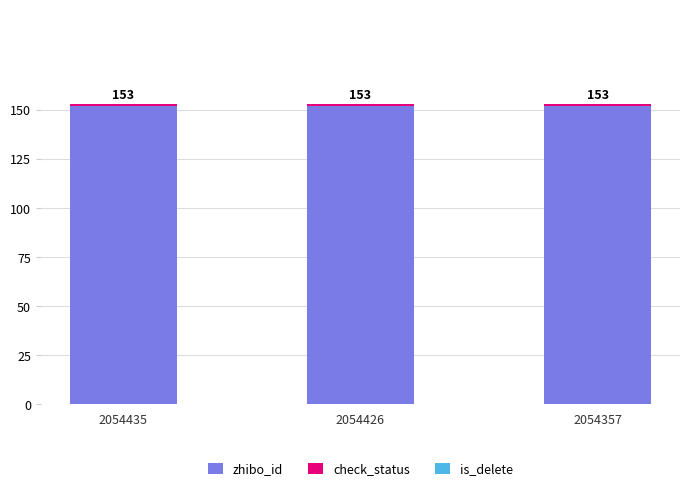

What is the value of the zhibo_id bar at the 2nd from the left?

152